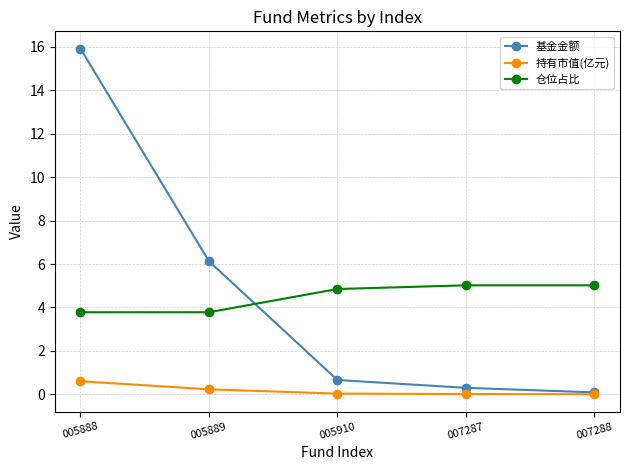

At 007287, list the series in order from smallest to largest.

持有市值(亿元), 基金金额, 仓位占比